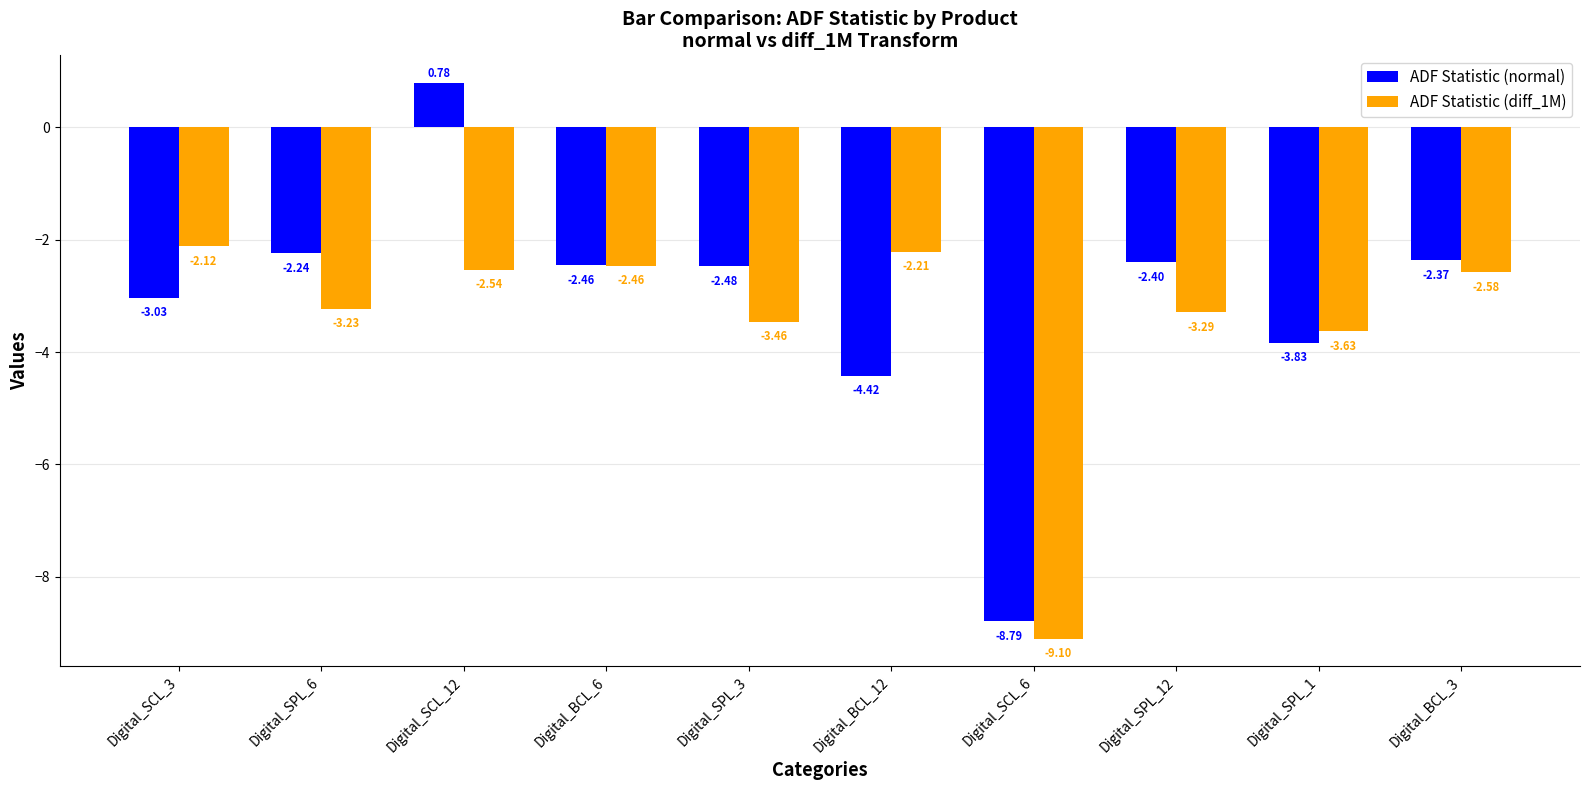

How many bars are there in each group?

2